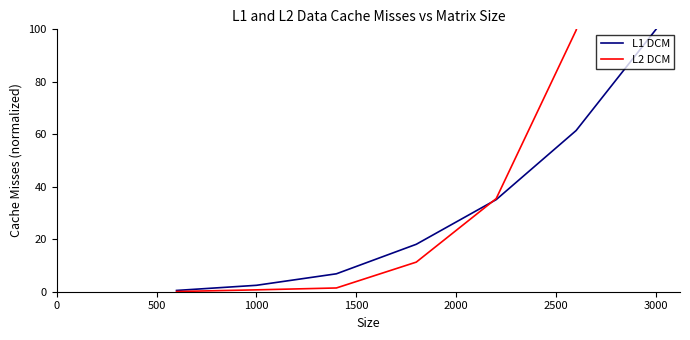

True or false: L2 DCM has more than 1 interior local peaks.

False